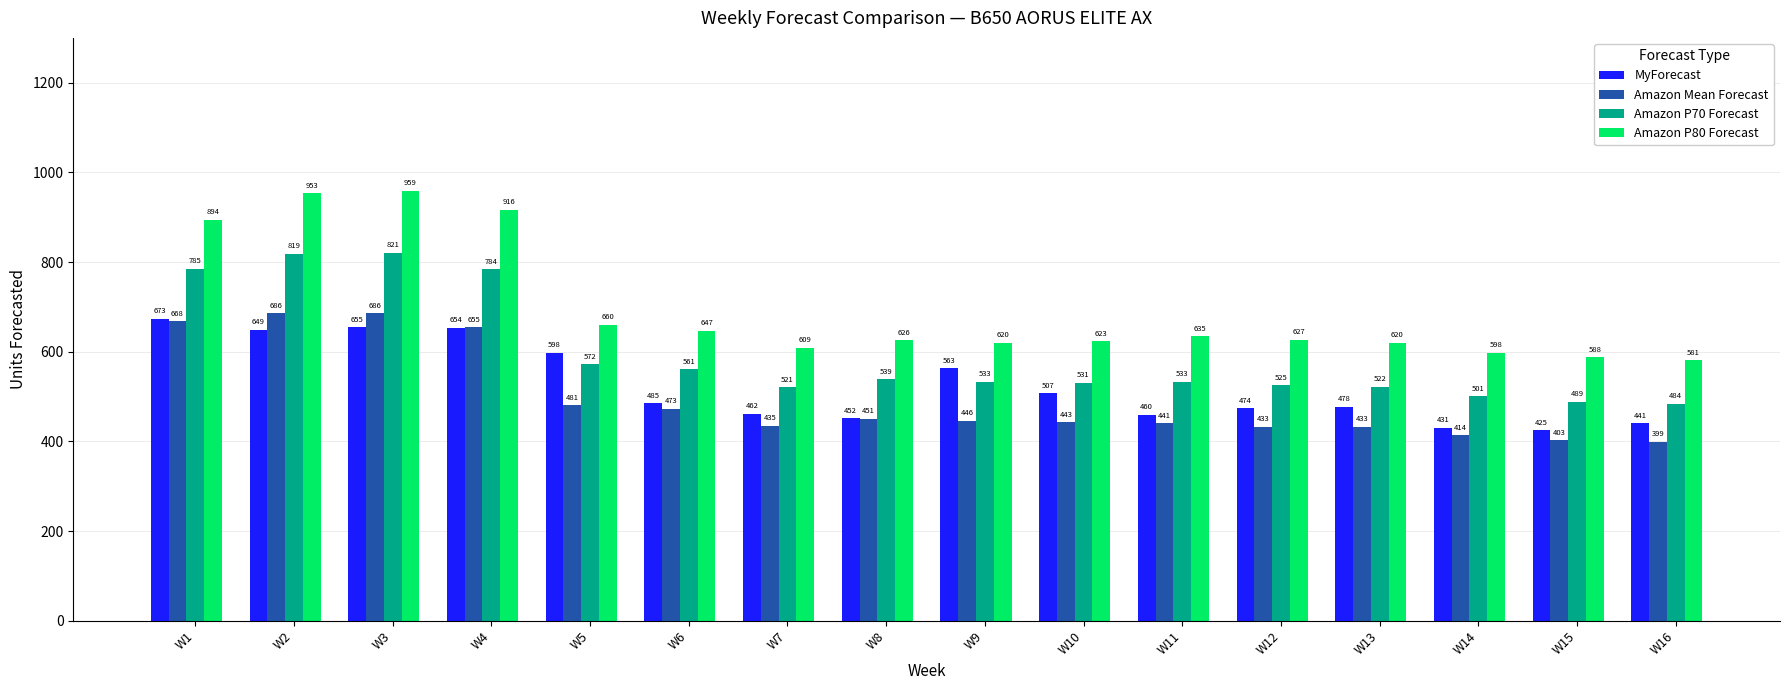

What is the value of the MyForecast bar at the 16th from the left?

441